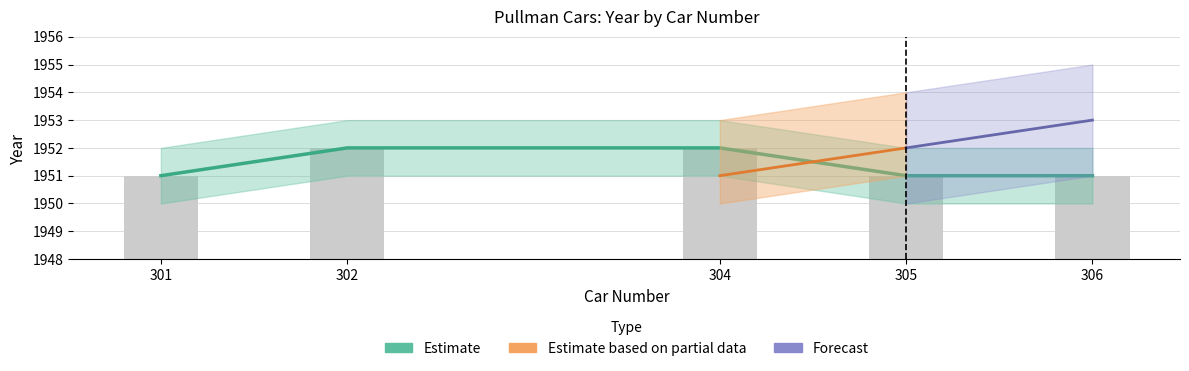

What is the average value?

1951